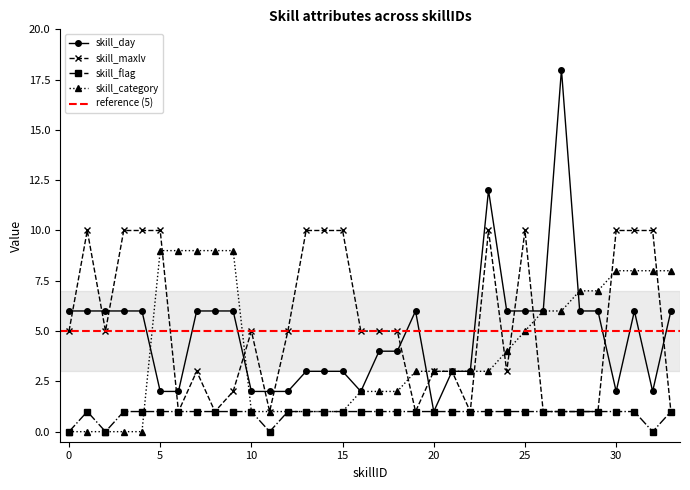

At 15, list the series in order from largest to smallest.

skill_maxlv, skill_day, skill_flag, skill_category